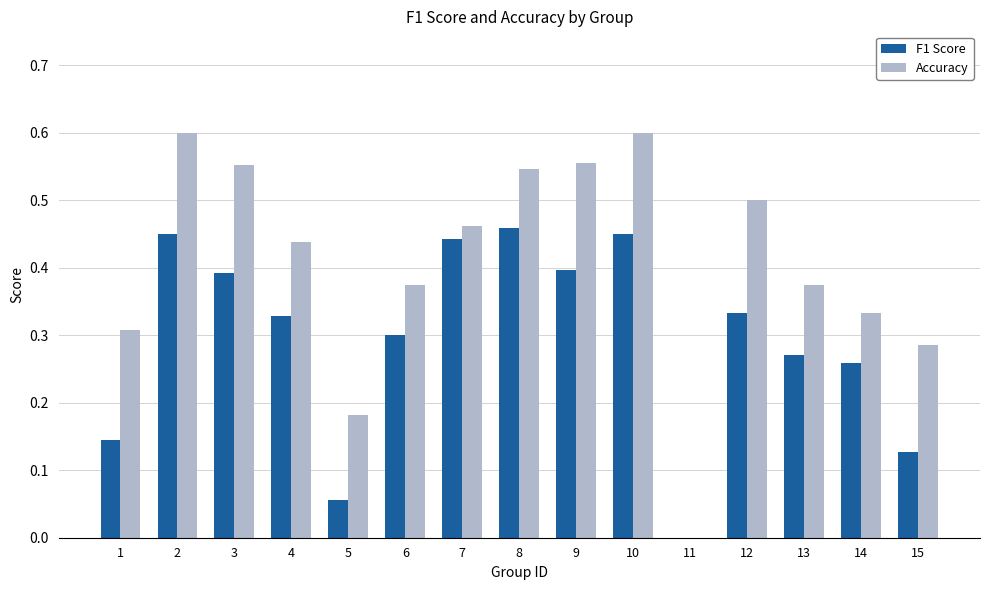

The value of Accuracy at 4 is 0.4. True or false?

True